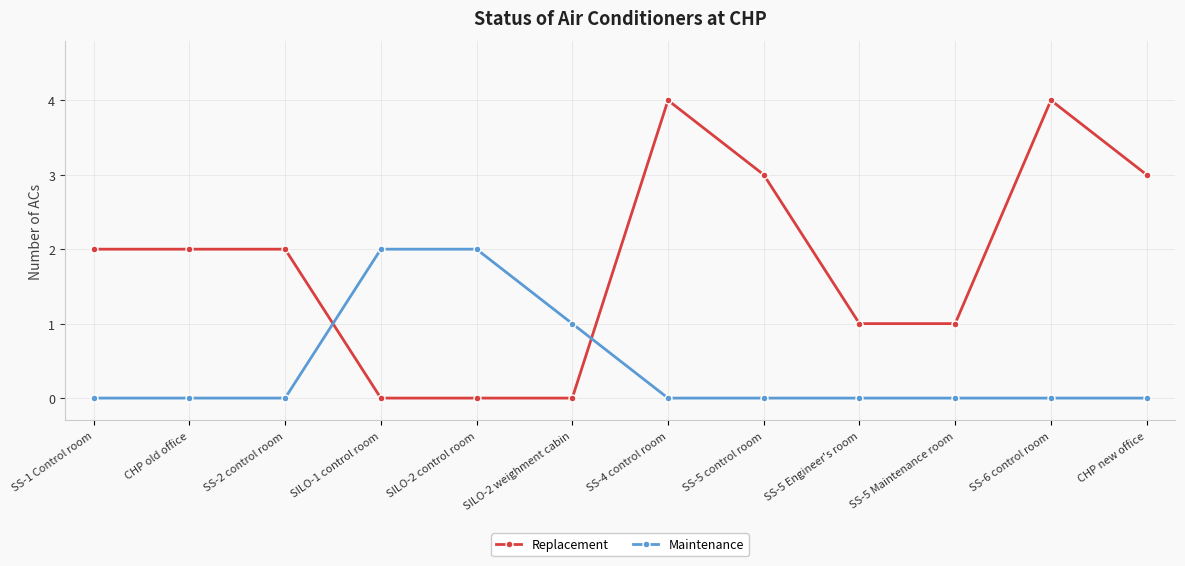

Reading left to right, what are all the values shown in this chart?

Replacement: SS-1 Control room=2	CHP old office=2	SS-2 control room=2	SILO-1 control room=0	SILO-2 control room=0	SILO-2 weighment cabin=0	SS-4 control room=4	SS-5 control room=3	SS-5 Engineer's room=1	SS-5 Maintenance room=1	SS-6 control room=4	CHP new office=3
Maintenance: SS-1 Control room=0	CHP old office=0	SS-2 control room=0	SILO-1 control room=2	SILO-2 control room=2	SILO-2 weighment cabin=1	SS-4 control room=0	SS-5 control room=0	SS-5 Engineer's room=0	SS-5 Maintenance room=0	SS-6 control room=0	CHP new office=0